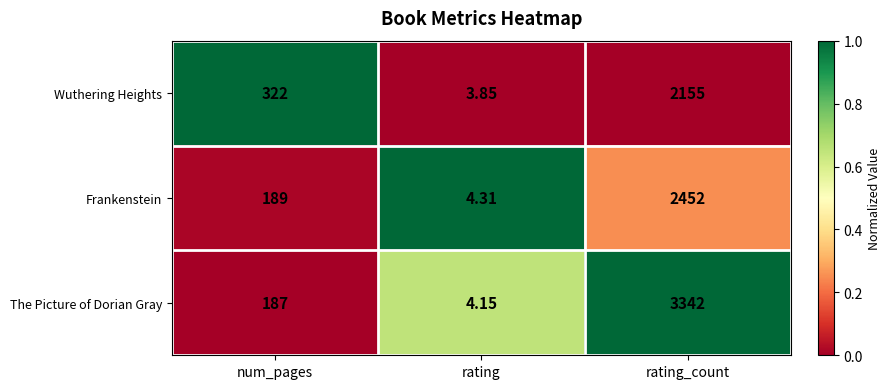

List the labels in order of Frankenstein value, largest first.

rating_count, num_pages, rating